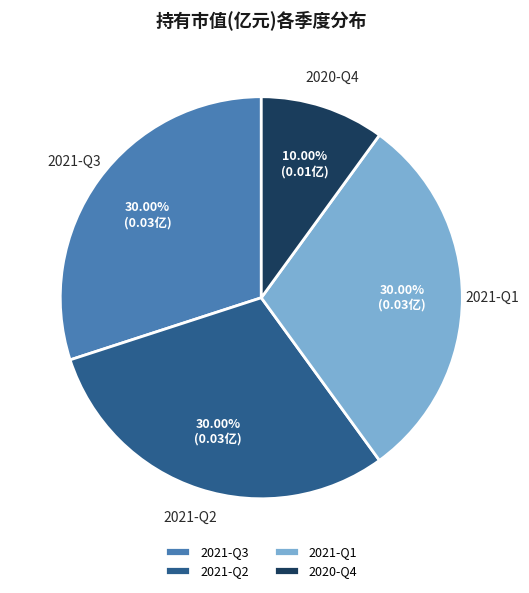

Does 2020-Q4 represent more than half of the total?

No